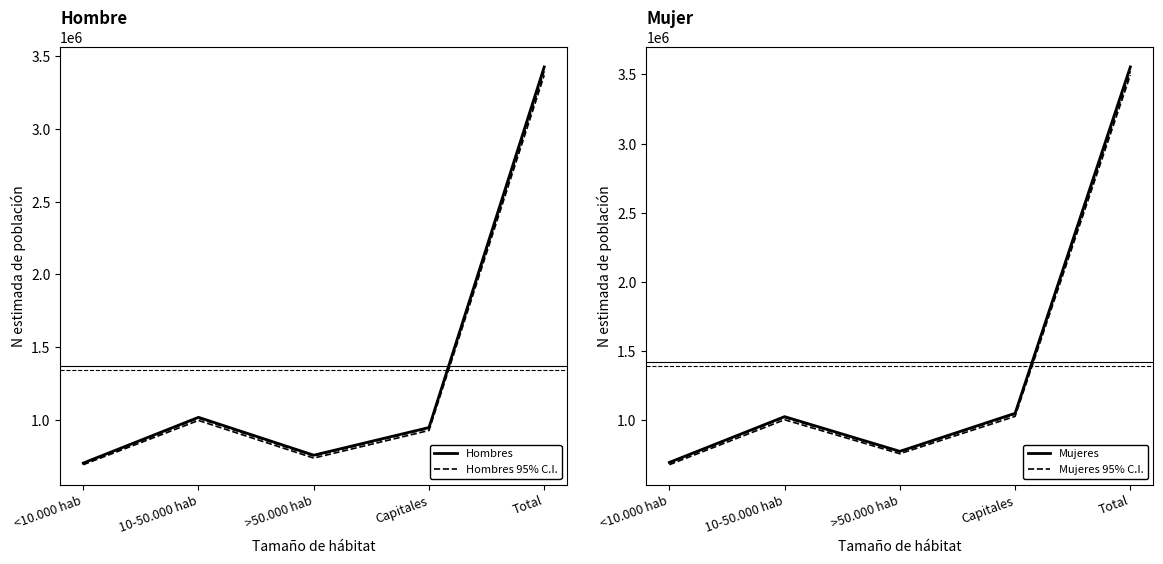

In Mujeres 95% C.I., how many points are lower than both neighbors (excluding endpoints)?

1